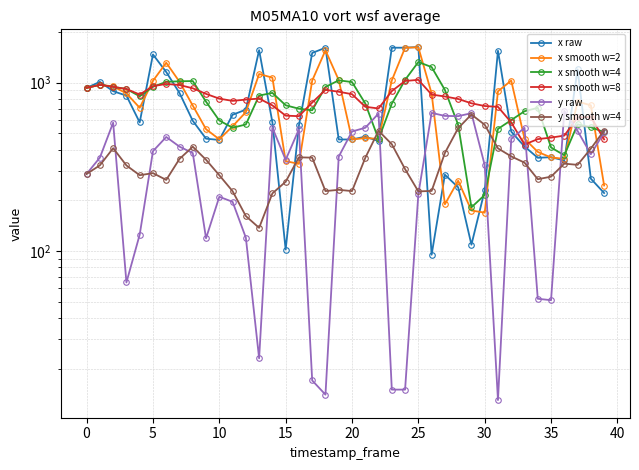

True or false: x smooth w=2 has a value of 460.0 at 20.

True